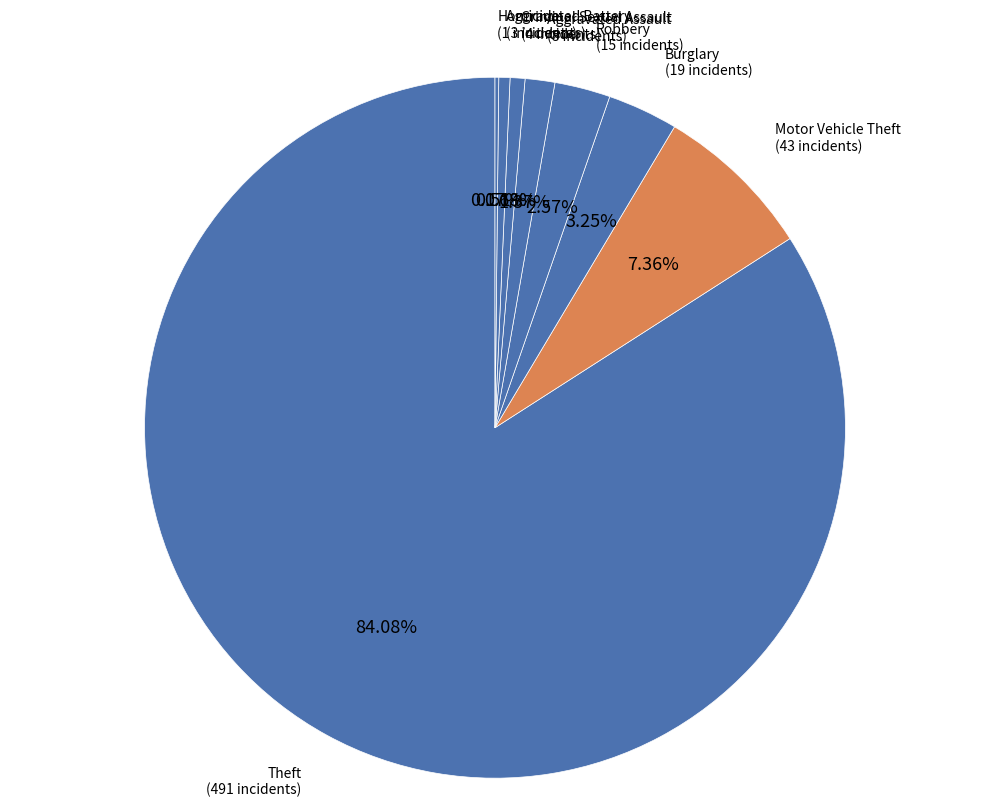

Approximately how many times larger is the value at Theft compared to Motor Vehicle Theft?

11.4